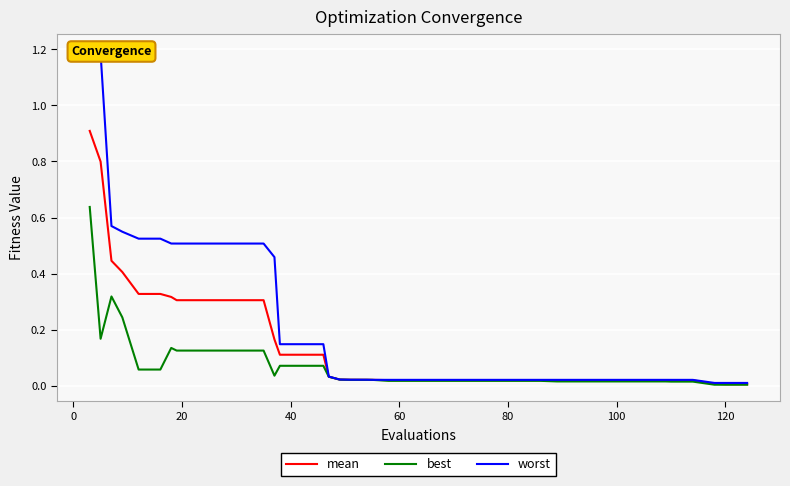

How many data points does each series have?

40